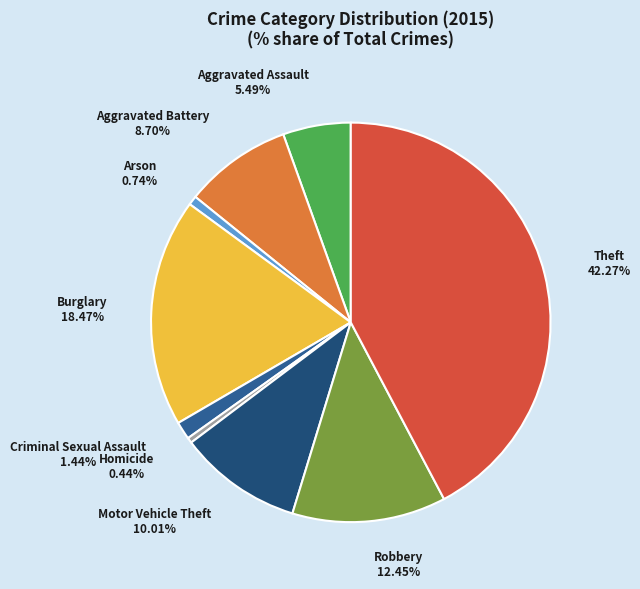

Between Theft and Robbery, which is larger?

Theft